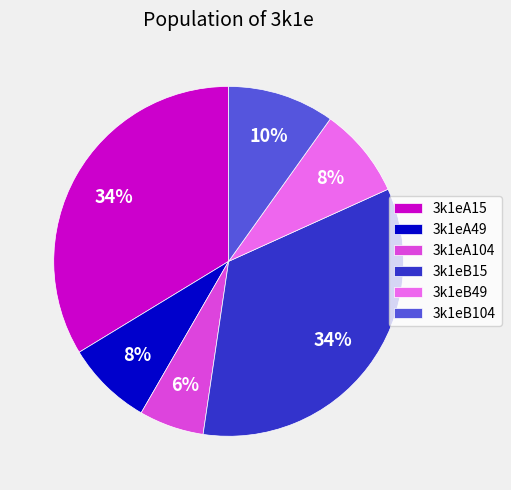

To the nearest percent, what portion does 3k1eA104 represent?

6%